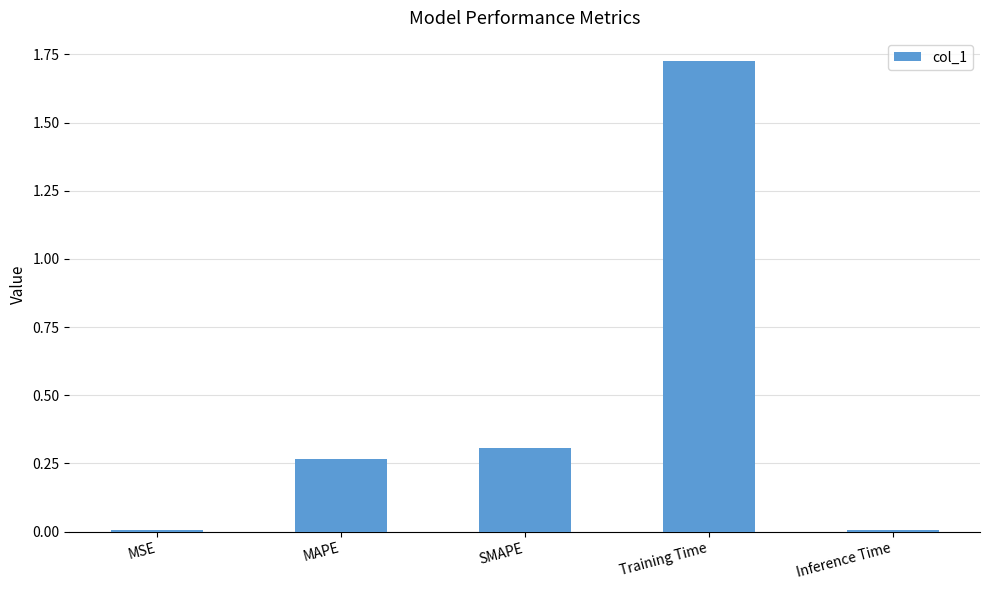

Between MAPE and Training Time, which is larger?

Training Time